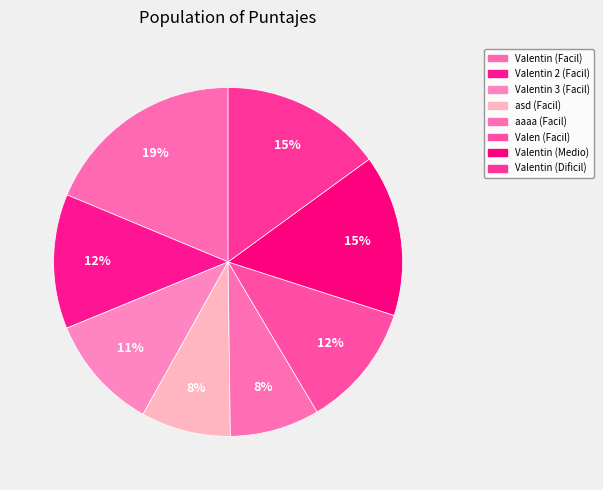

What percentage is the aaaa (Facil) slice, to the nearest percent?

8%